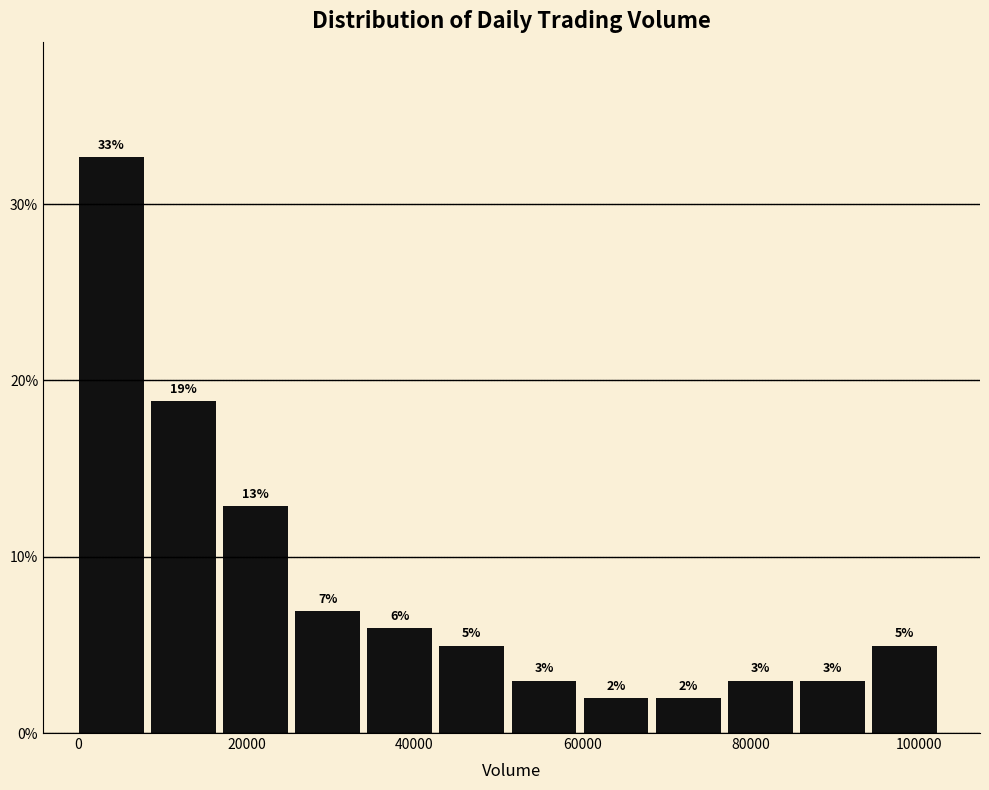

Which range on the x-axis has the tallest bar?

0 to 8000